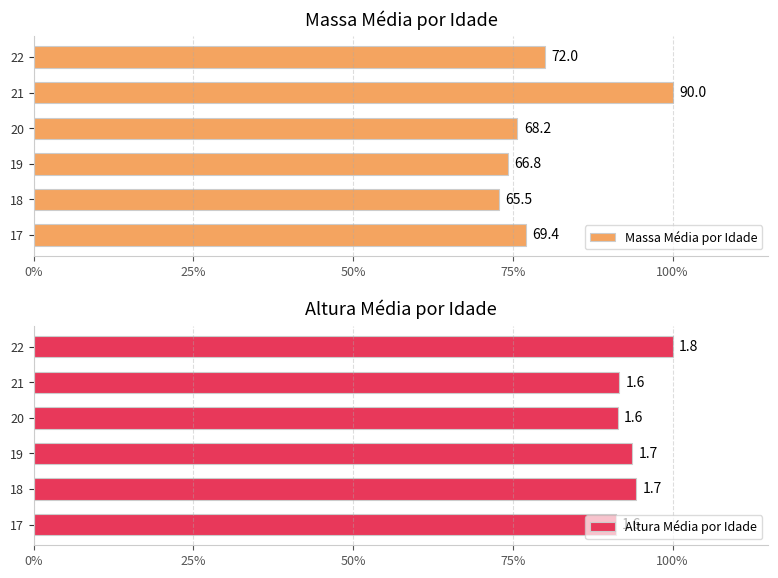

True or false: Massa Média por Idade has a value of 63.3 at 21.

False